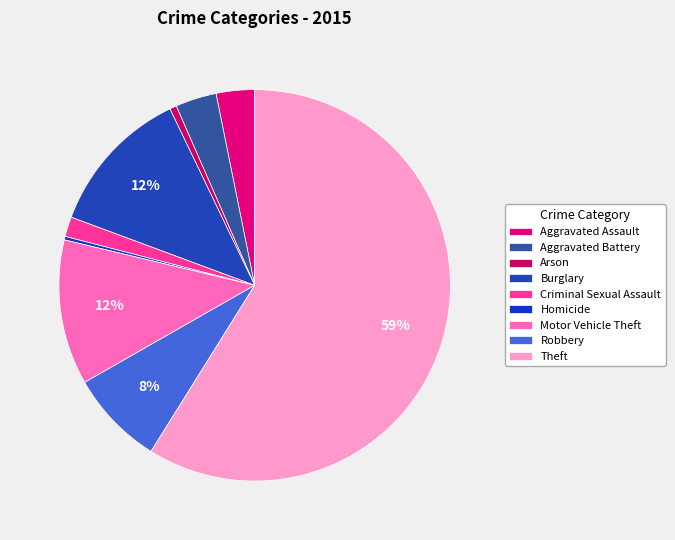

Between Aggravated Battery and Theft, which is larger?

Theft